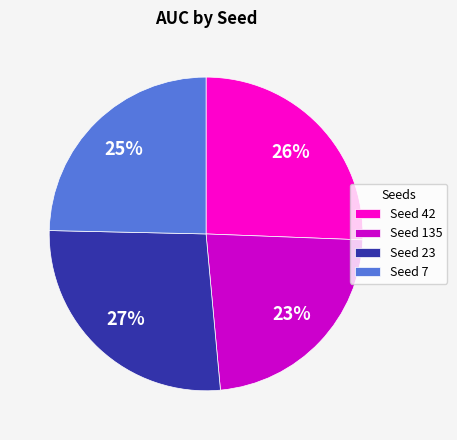

To the nearest percent, what is the average slice percentage?

25%